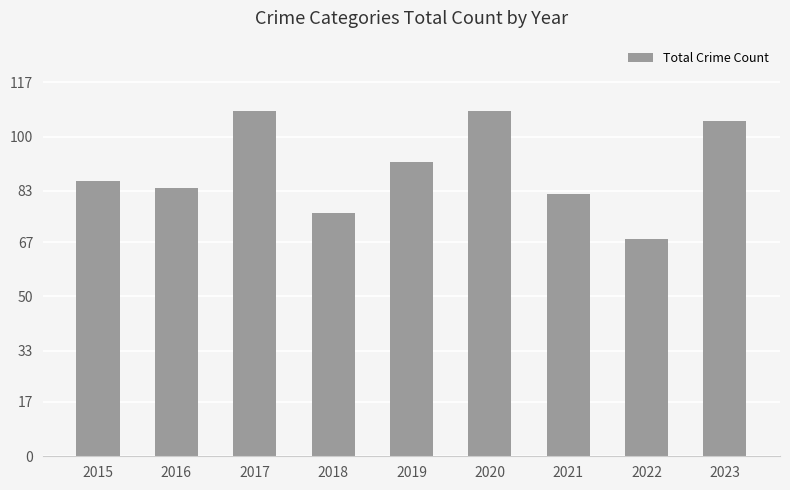

The value at 2023 is 42. True or false?

False